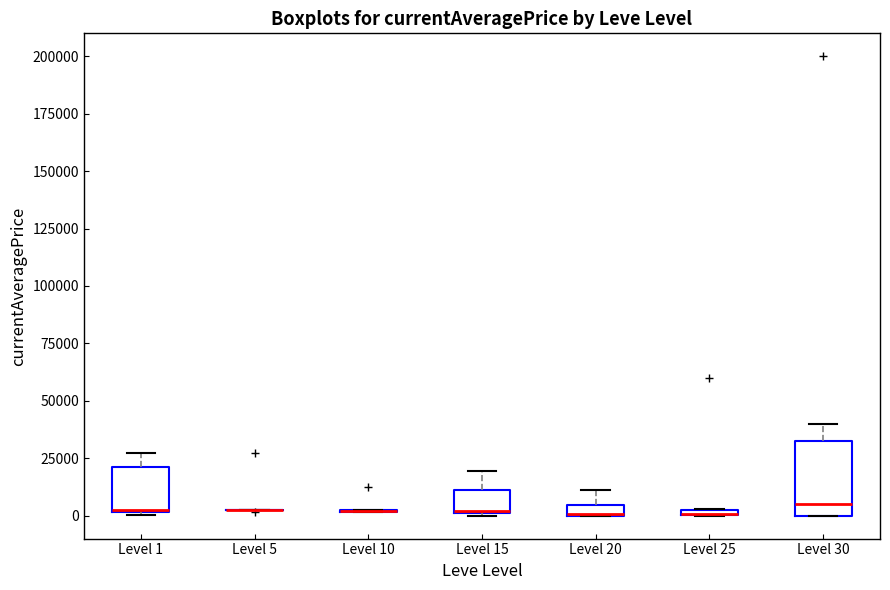

Where is the lower edge of the box for Level 25 on the y-axis? The values are not printed on the chart, so give them approximately, as read against the axis.

0